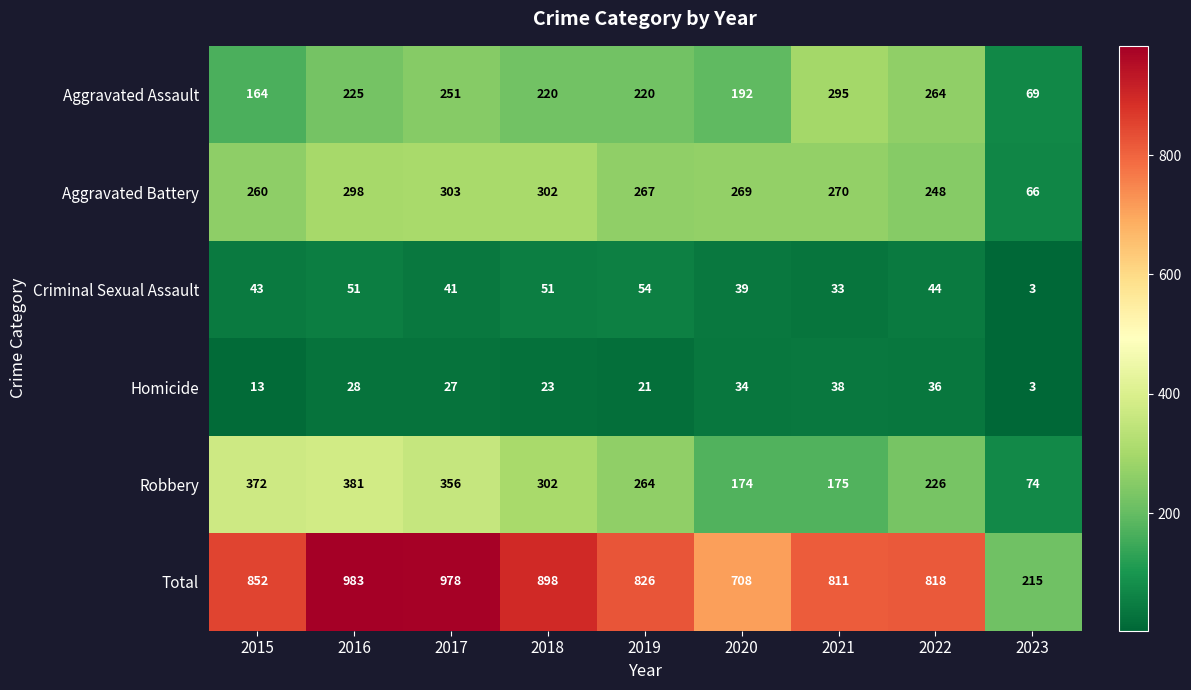

True or false: Criminal Sexual Assault has a value of 51 at 2016.

True